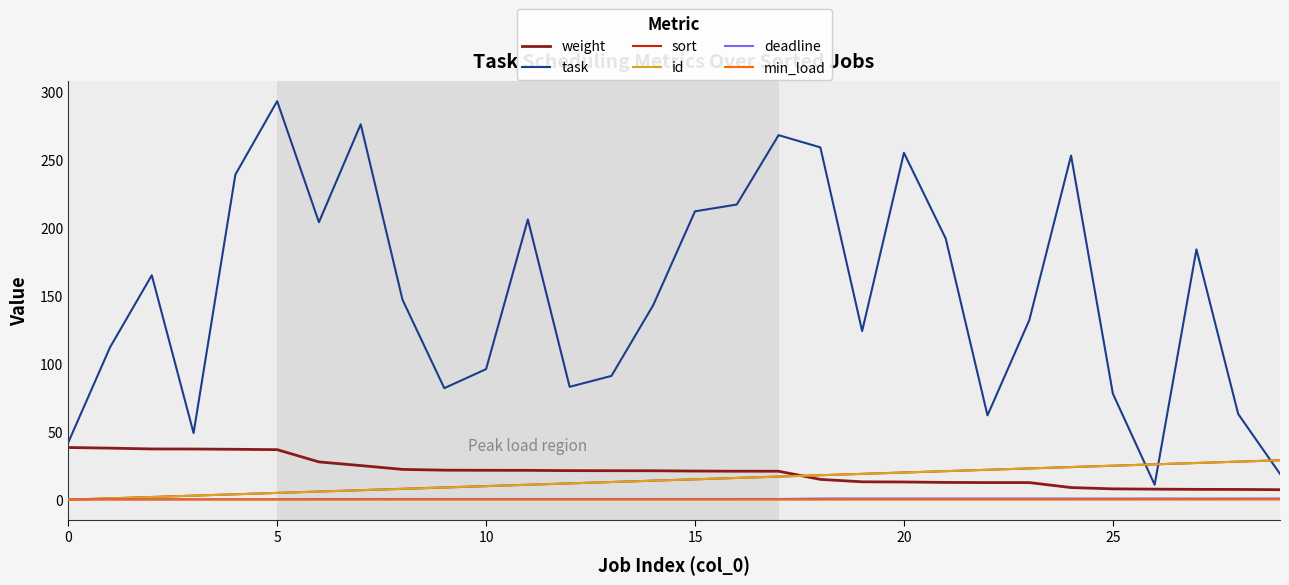

Reading right to left, what are all the values shown in this chart?

weight: 7.4	7.6	7.6	7.8	8.0	8.9	12.6	12.6	12.7	13.0	13.2	14.9	20.9	21.0	21.1	21.3	21.3	21.4	21.6	21.6	21.7	22.3	25.1	27.8	36.8	37.1	37.3	37.3	37.9	38.4
task: 19.0	63.0	184.0	11.0	78.0	253.0	132.0	62.0	192.0	255.0	124.0	259.0	268.0	217.0	212.0	143.0	91.0	83.0	206.0	96.0	82.0	147.0	276.0	204.0	293.0	239.0	49.0	165.0	112.0	42.0
sort: 29.0	28.0	27.0	26.0	25.0	24.0	23.0	22.0	21.0	20.0	19.0	18.0	17.0	16.0	15.0	14.0	13.0	12.0	11.0	10.0	9.0	8.0	7.0	6.0	5.0	4.0	3.0	2.0	1.0	0.0
id: 29.0	28.0	27.0	26.0	25.0	24.0	23.0	22.0	21.0	20.0	19.0	18.0	17.0	16.0	15.0	14.0	13.0	12.0	11.0	10.0	9.0	8.0	7.0	6.0	5.0	4.0	3.0	2.0	1.0	0.0
deadline: 0.9	0.9	0.9	0.9	0.9	0.9	0.9	0.9	0.9	0.9	0.9	0.9	0.5	0.5	0.5	0.5	0.5	0.5	0.5	0.5	0.5	0.5	0.5	0.5	0.4	0.4	0.4	0.4	0.4	0.4
min_load: 0.2	0.2	0.2	0.1	0.1	0.1	0.1	0.1	0.1	0.1	0.1	0.1	0.1	0.1	0.1	0.1	0.1	0.1	0.1	0.1	0.1	0.1	0.1	0.1	0.1	0.1	0.1	0.1	0.1	0.1